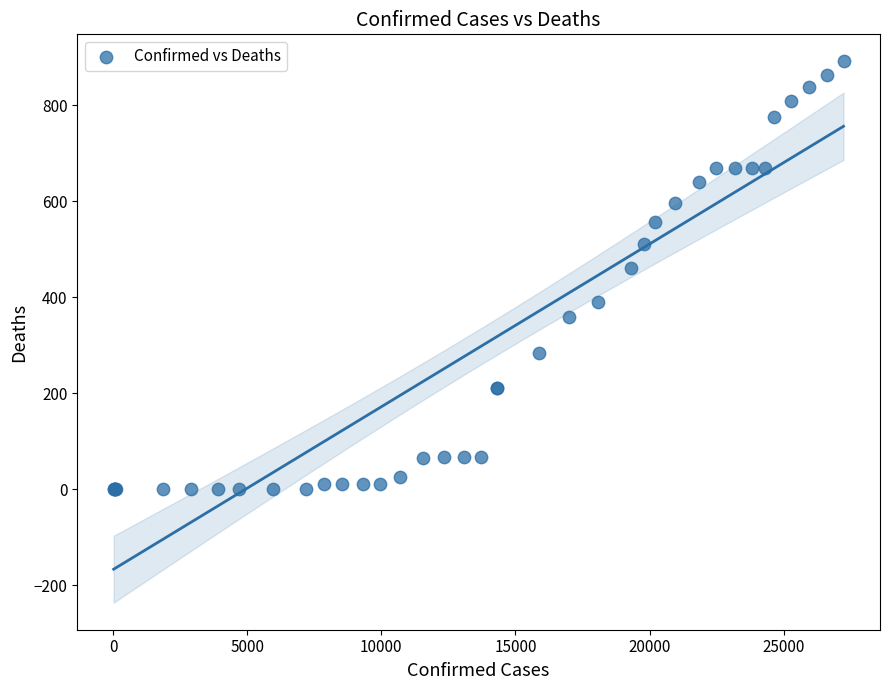

What Y value in the scatter plot is closest to 445?

461